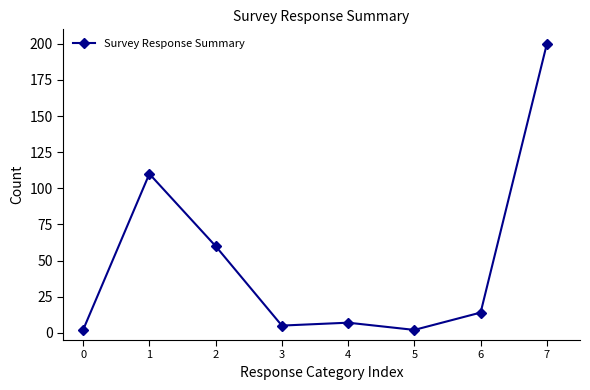

What is the change in value from 1 to 3?

-105